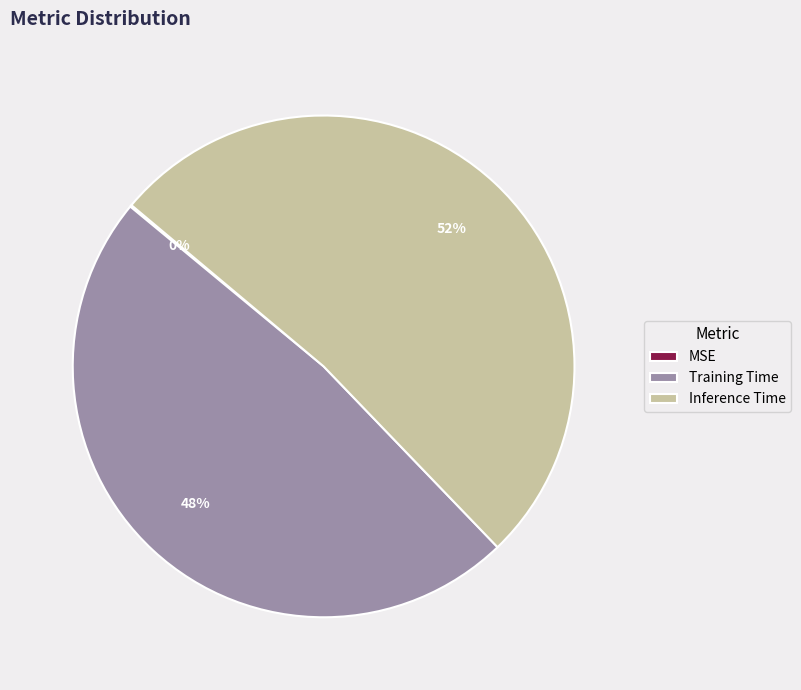

Does any single category account for the majority?

Yes